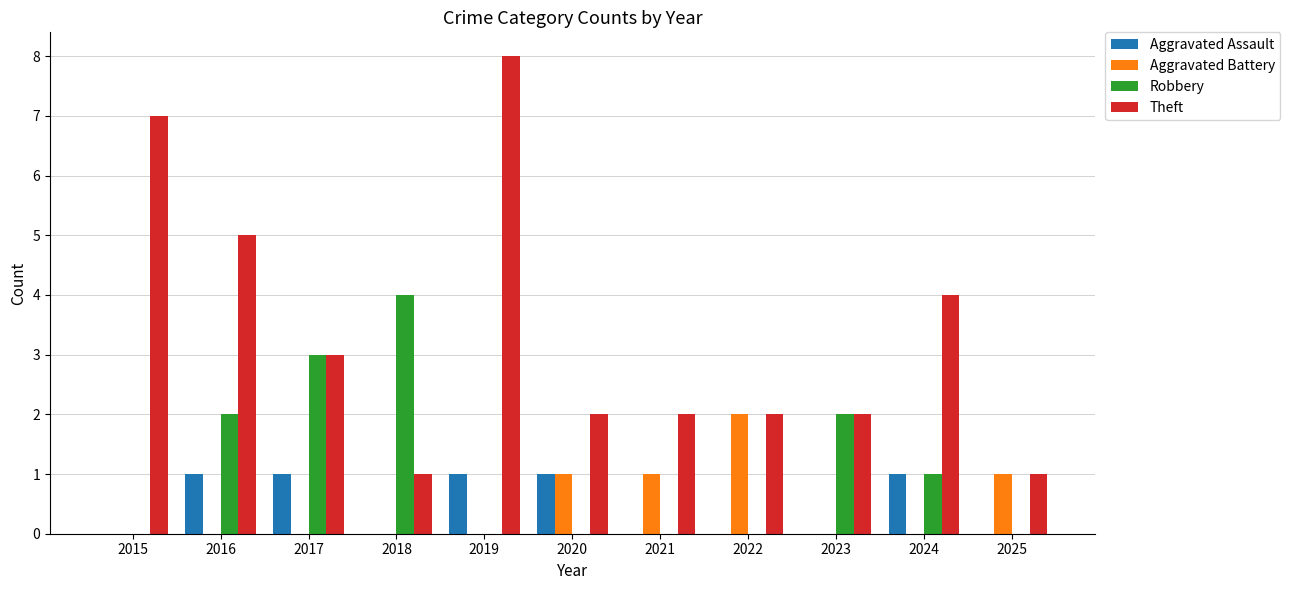

What is the sum of the Robbery values at 2019 and 2017?

3